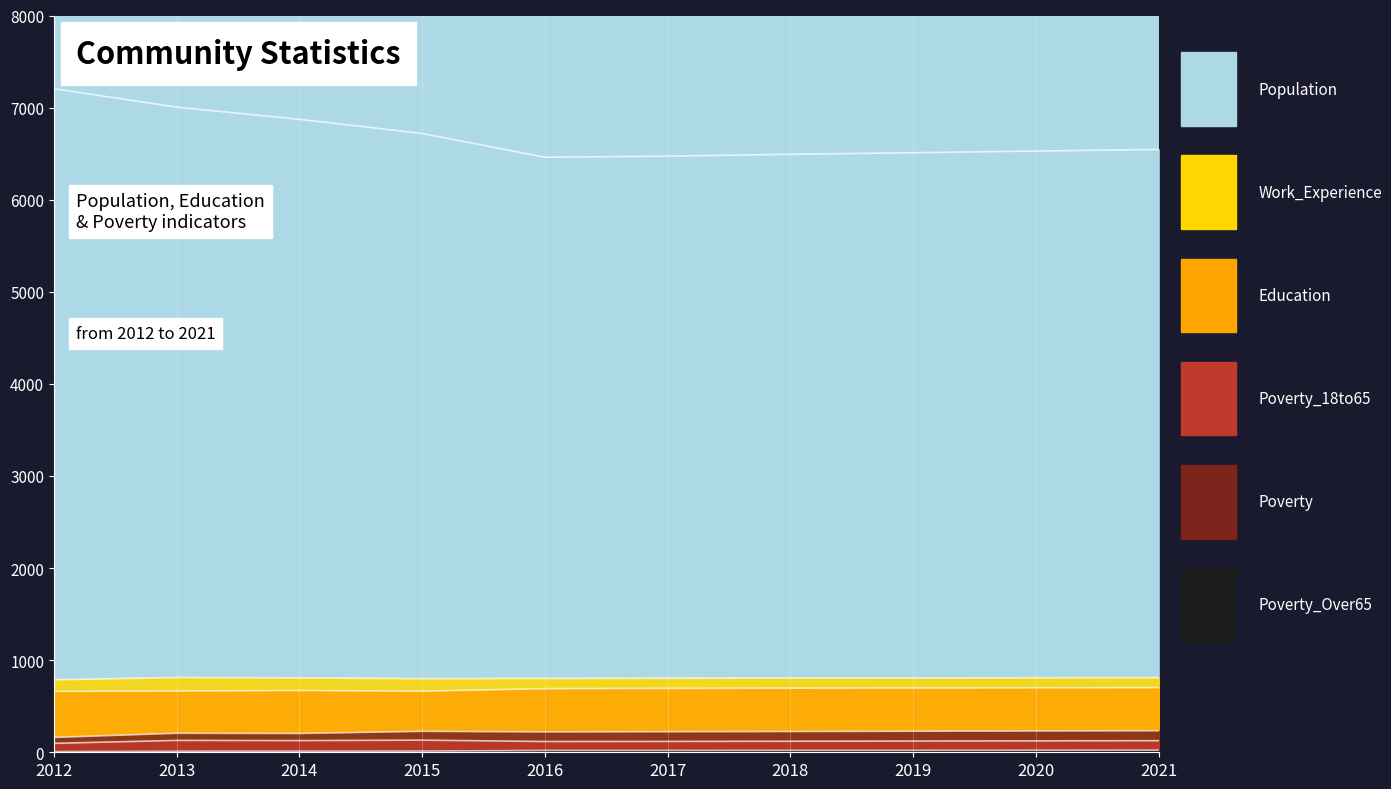

What is the minimum value shown in the chart?

7